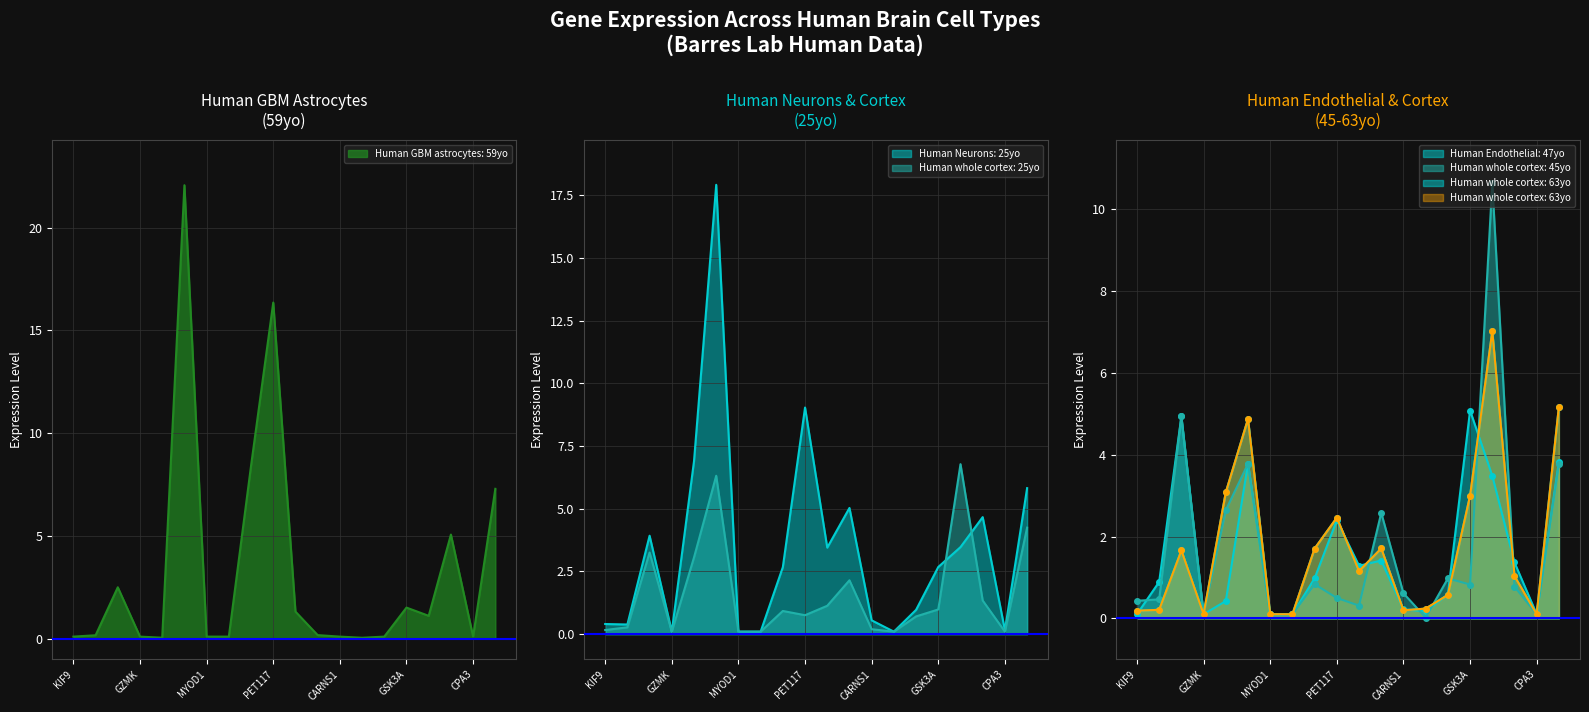

Which has a higher value, CARNS1 or EVI2B?

EVI2B